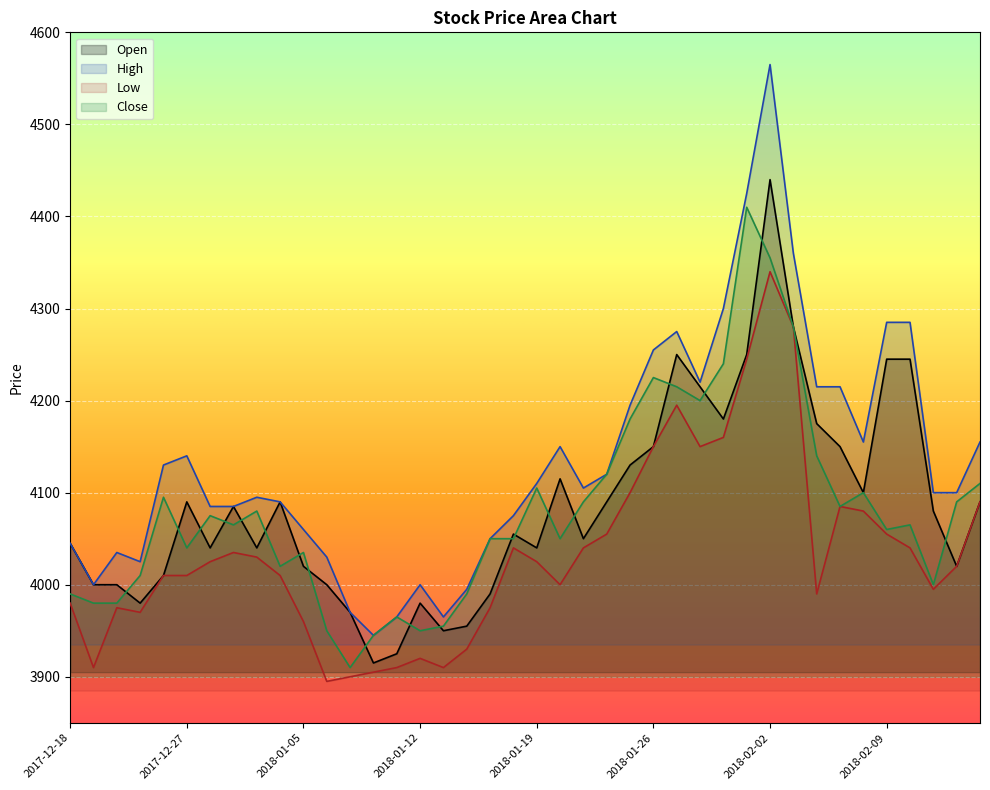

Reading left to right, extract all data points from this chart.

Open: 4045	4000	4000	3980	4010	4090	4040	4085	4040	4090	4020	4000	3970	3915	3925	3980	3950	3955	3990	4055	4040	4115	4050	4090	4130	4150	4250	4215	4180	4250	4440	4280	4175	4150	4100	4245	4245	4080	4020	4090
High: 4045	4000	4035	4025	4130	4140	4085	4085	4095	4090	4060	4030	3970	3945	3965	4000	3965	3995	4050	4075	4110	4150	4105	4120	4195	4255	4275	4220	4300	4425	4565	4360	4215	4215	4155	4285	4285	4100	4100	4155
Low: 3980	3910	3975	3970	4010	4010	4025	4035	4030	4010	3960	3895	3900	3905	3910	3920	3910	3930	3975	4040	4025	4000	4040	4055	4100	4150	4195	4150	4160	4245	4340	4280	3990	4085	4080	4055	4040	3995	4020	4090
Close: 3990	3980	3980	4010	4095	4040	4075	4065	4080	4020	4035	3950	3910	3945	3965	3950	3955	3990	4050	4050	4105	4050	4090	4120	4180	4225	4215	4200	4240	4410	4355	4280	4140	4085	4100	4060	4065	4000	4090	4110